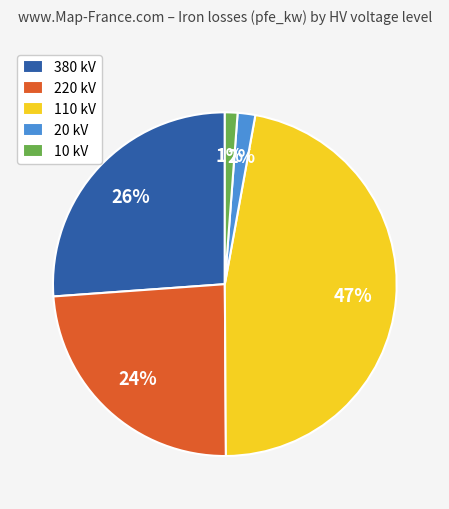

What is the ratio of the value at 20 kV to the value at 110 kV?

0.0